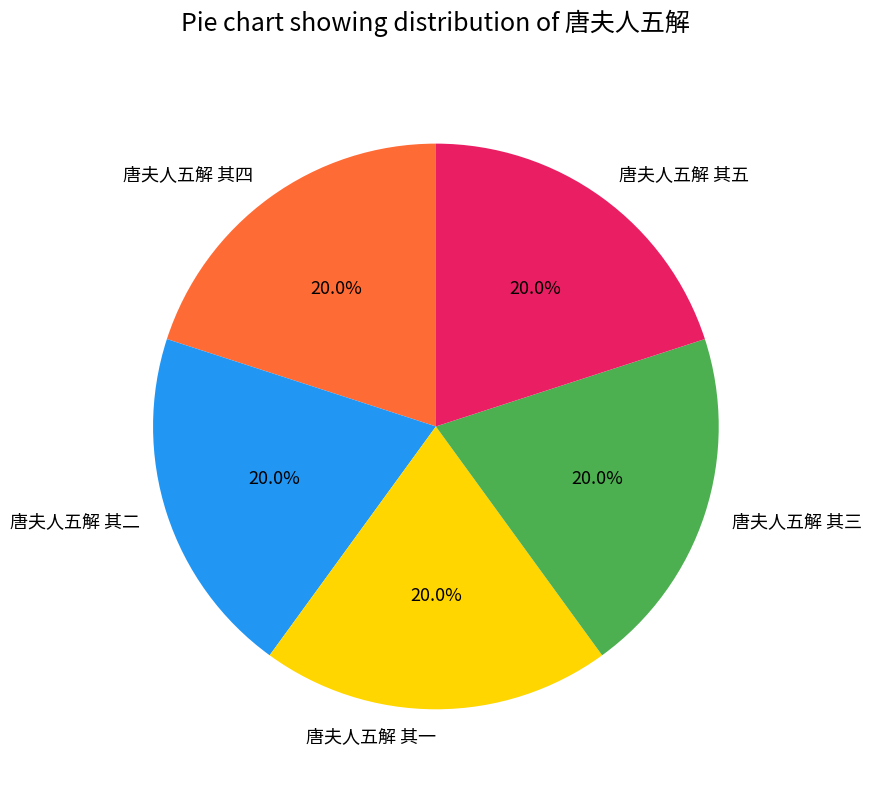

True or false: 唐夫人五解 其三 accounts for 34% of the total.

False